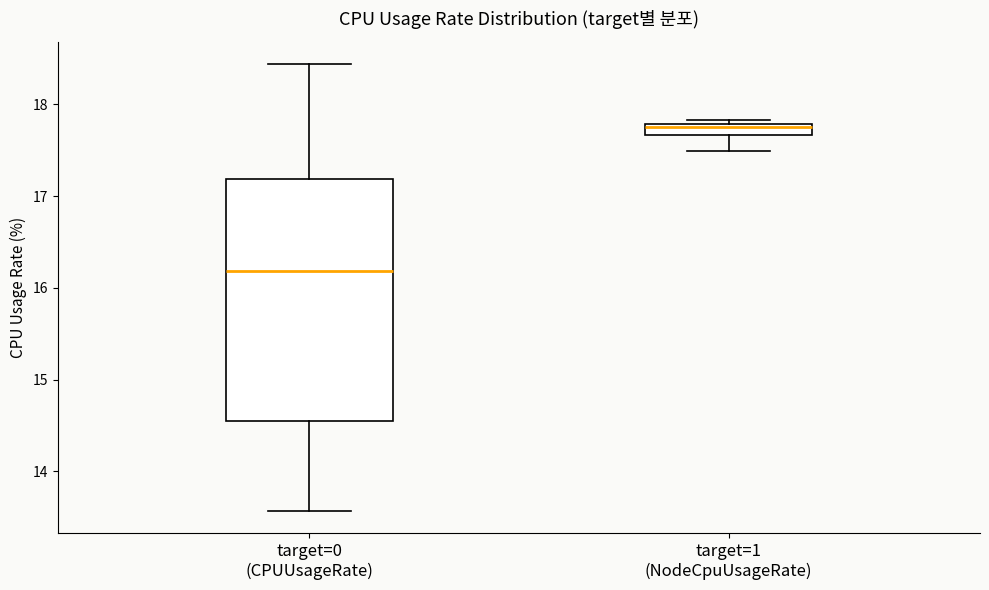

Which box has the highest median line?

target=1 (NodeCpuUsageRate)